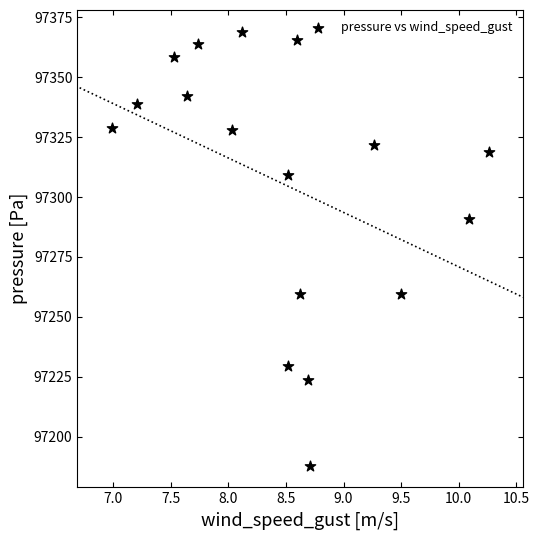

What is the range of Y values (max minus min)?

181.0